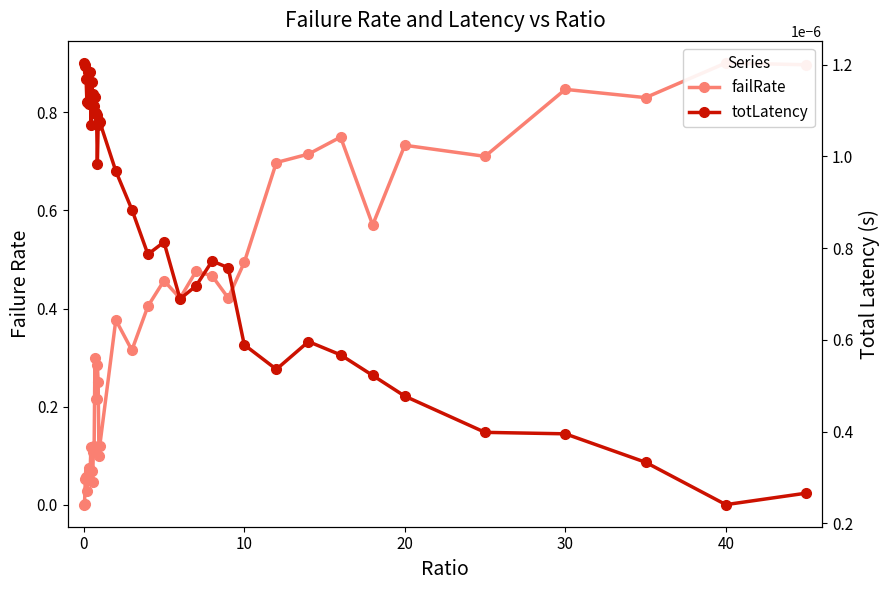

Count the number of categories in the chart.

40